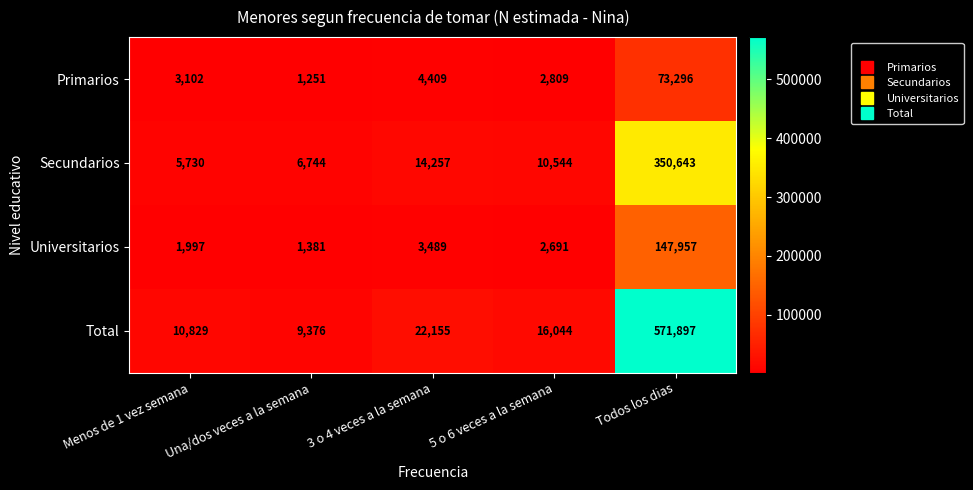

Rank the series by their maximum value, from highest to lowest.

Total, Secundarios, Universitarios, Primarios